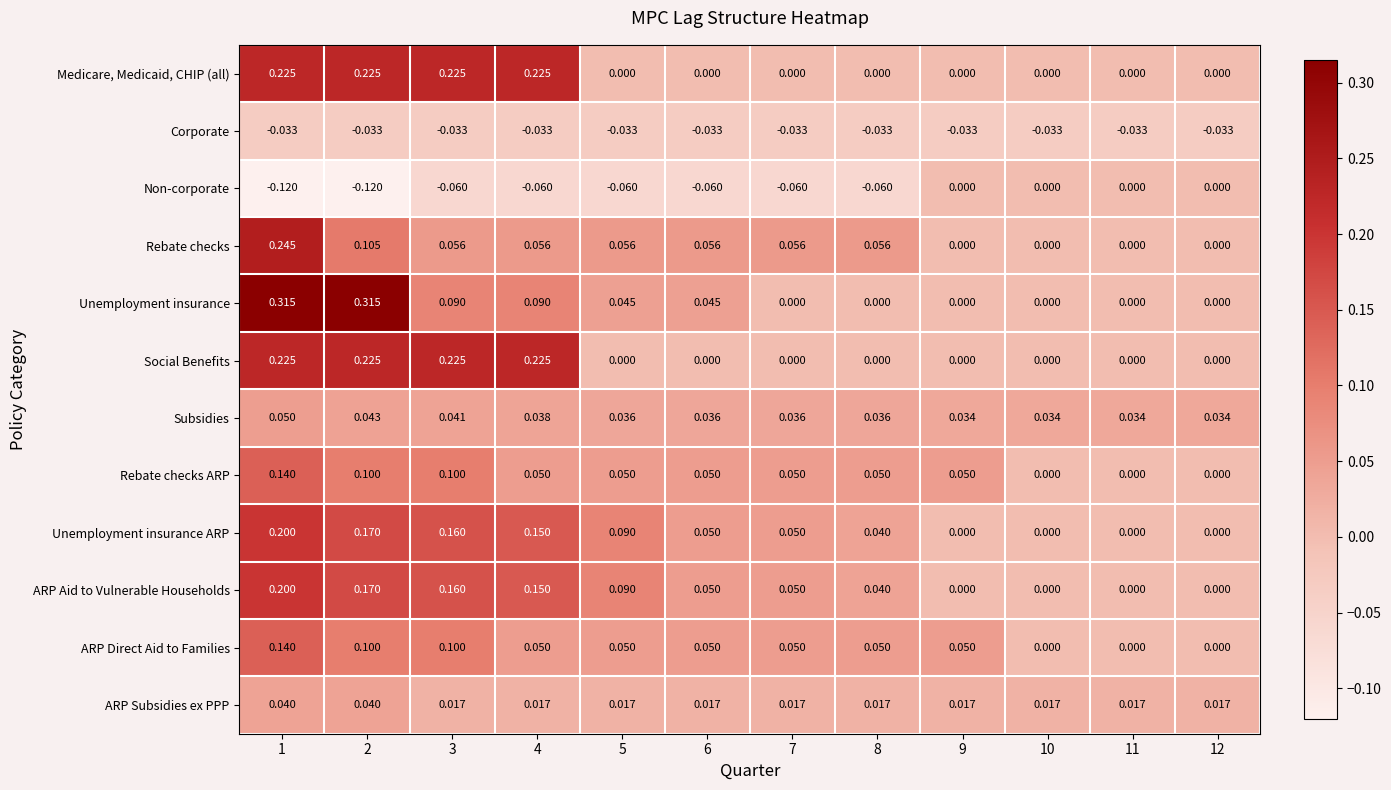

How many categories are shown in the chart?

12